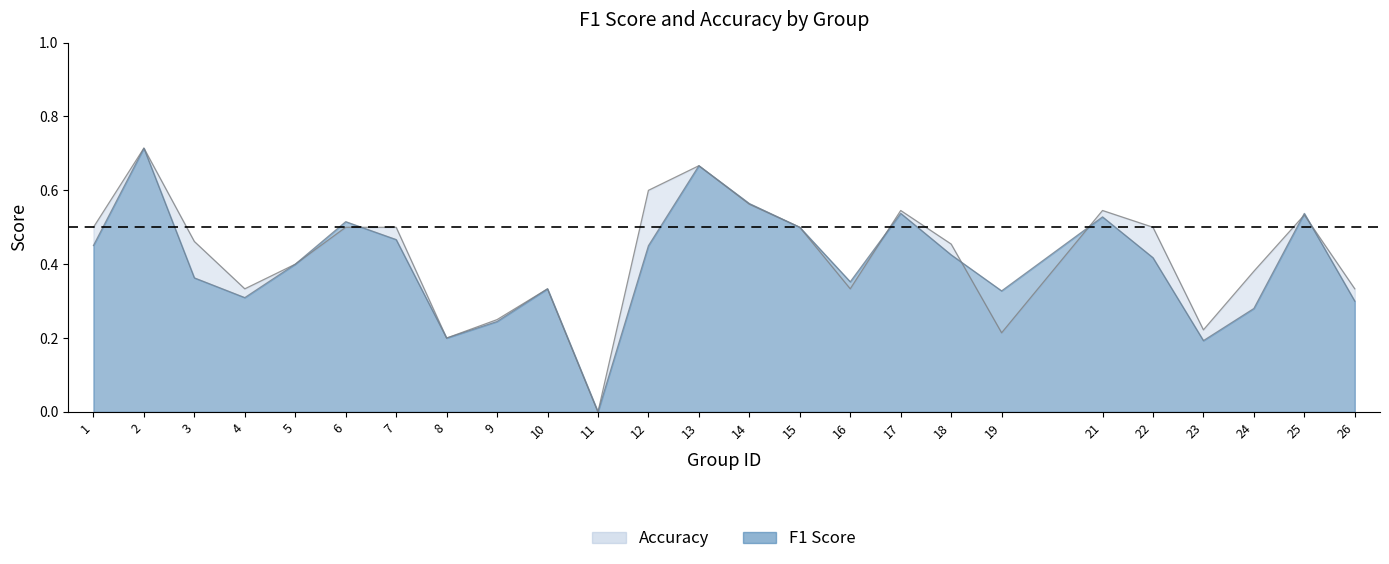

What is the sum of all f1 values?

10.1